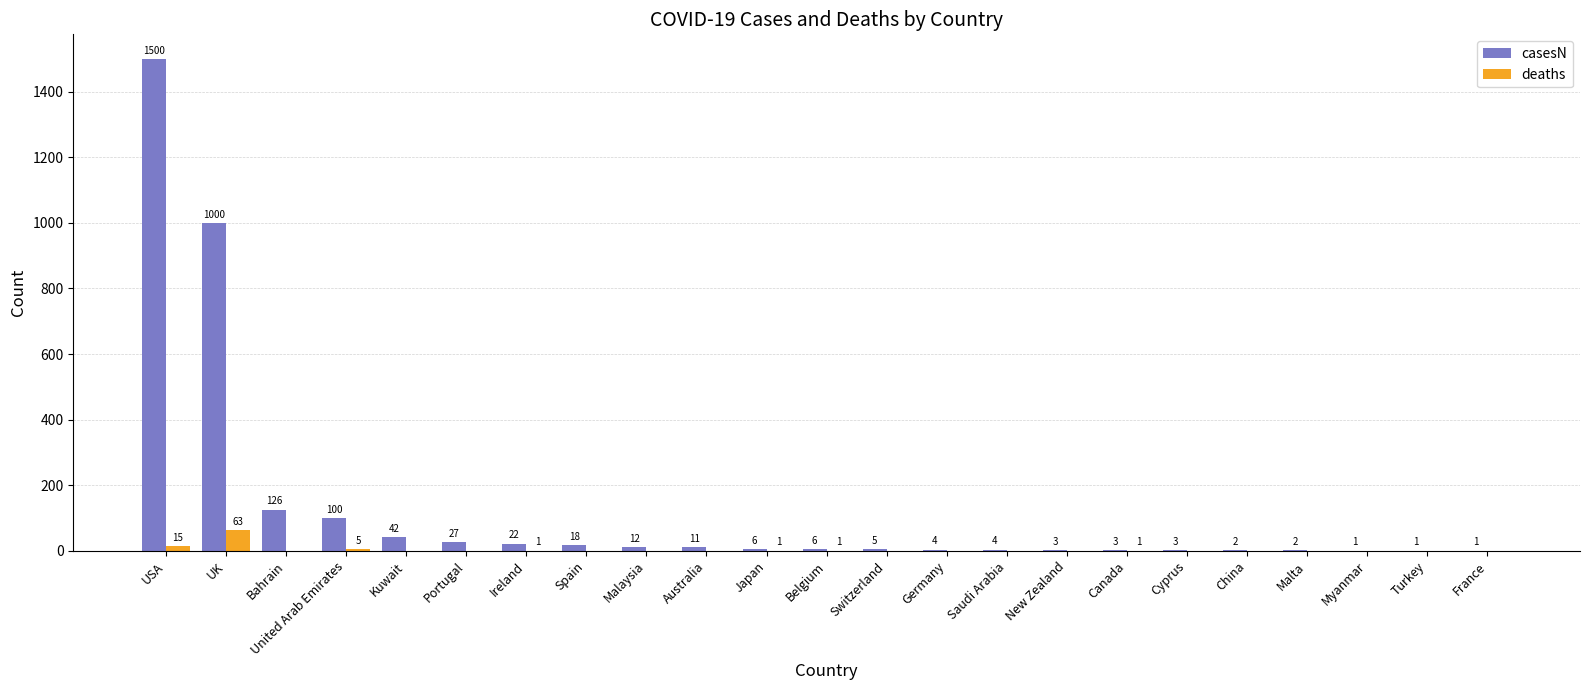

Between Ireland and New Zealand, which series saw the biggest shift?

casesN